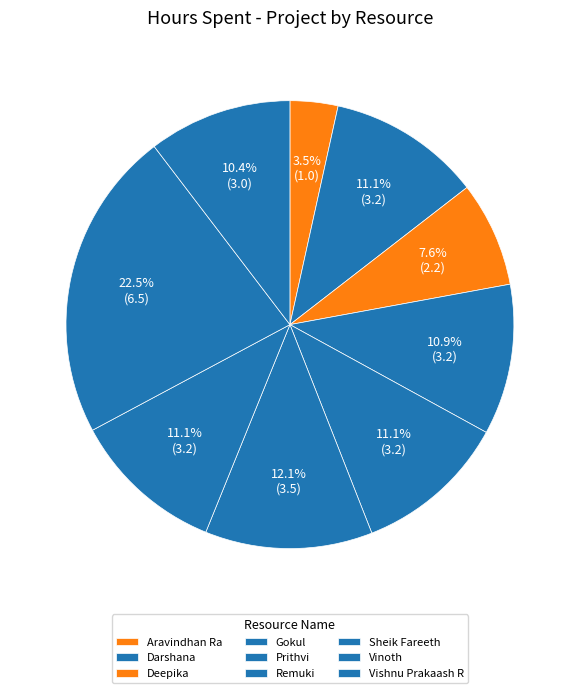

Rank the categories by value from highest to lowest.

Vinoth, Remuki, Darshana, Prithvi, Sheik Fareeth, Gokul, Vishnu Prakaash R, Deepika, Aravindhan Ra